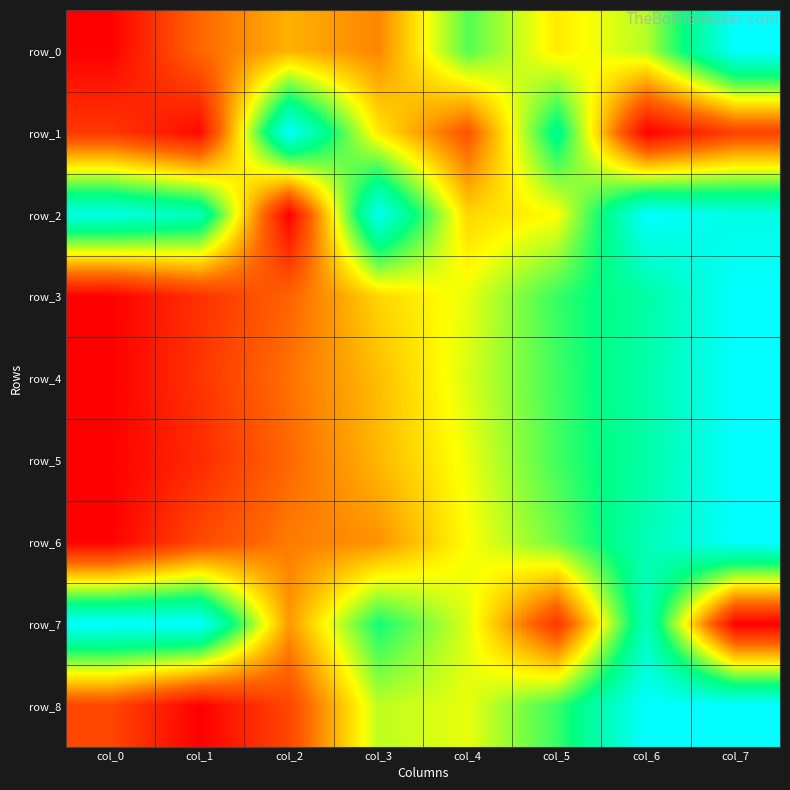

Which has a higher value, col_6 or col_7?

col_7